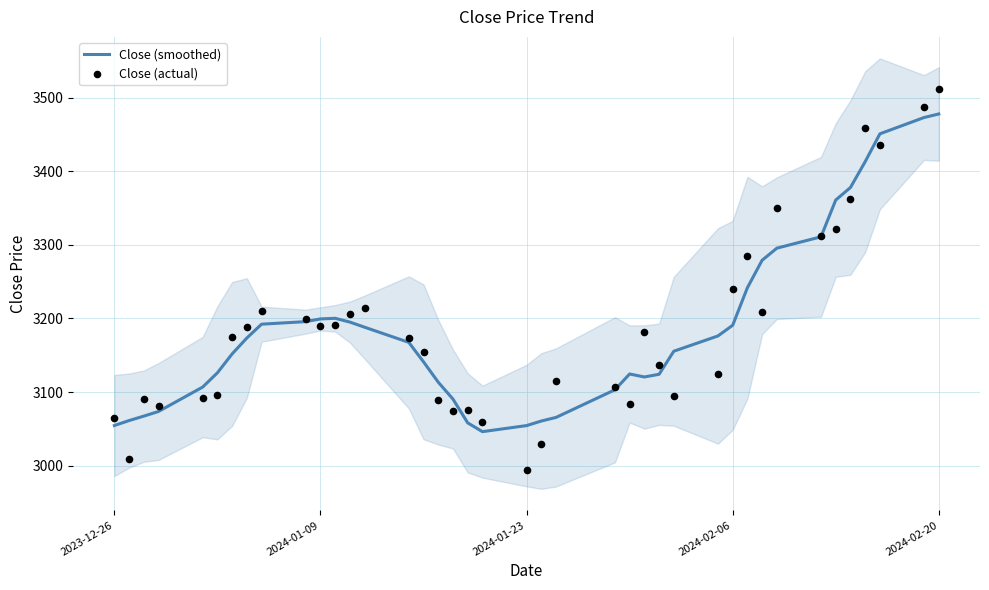

Which series has the widest spread of Y values?

Close (actual)